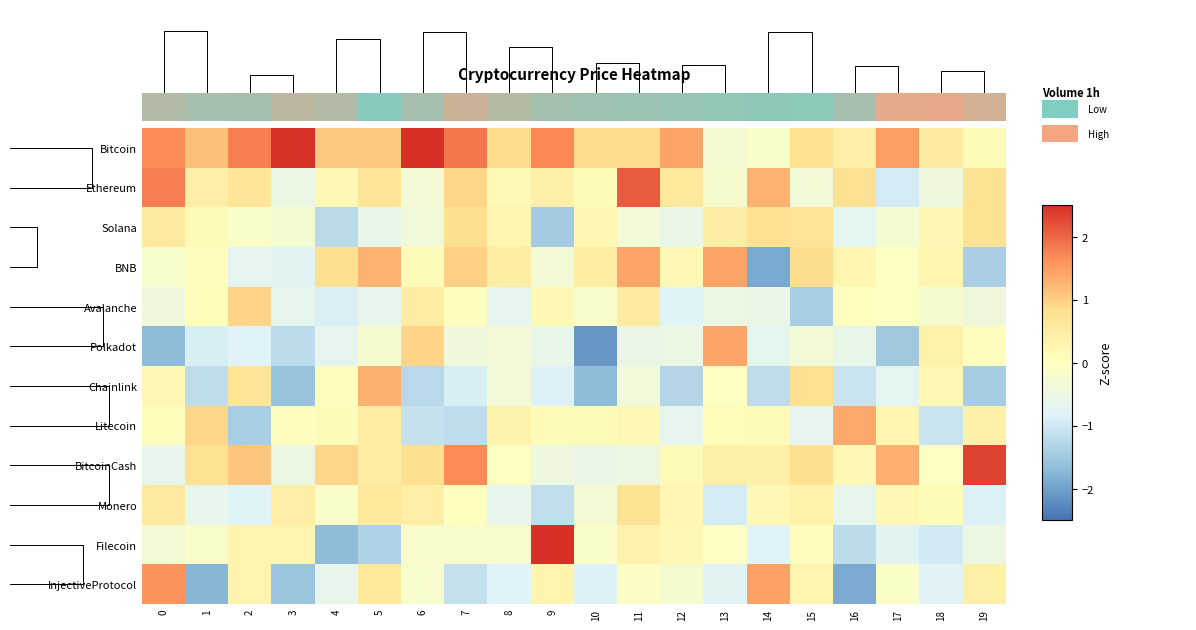

How many categories are shown in the chart?

20